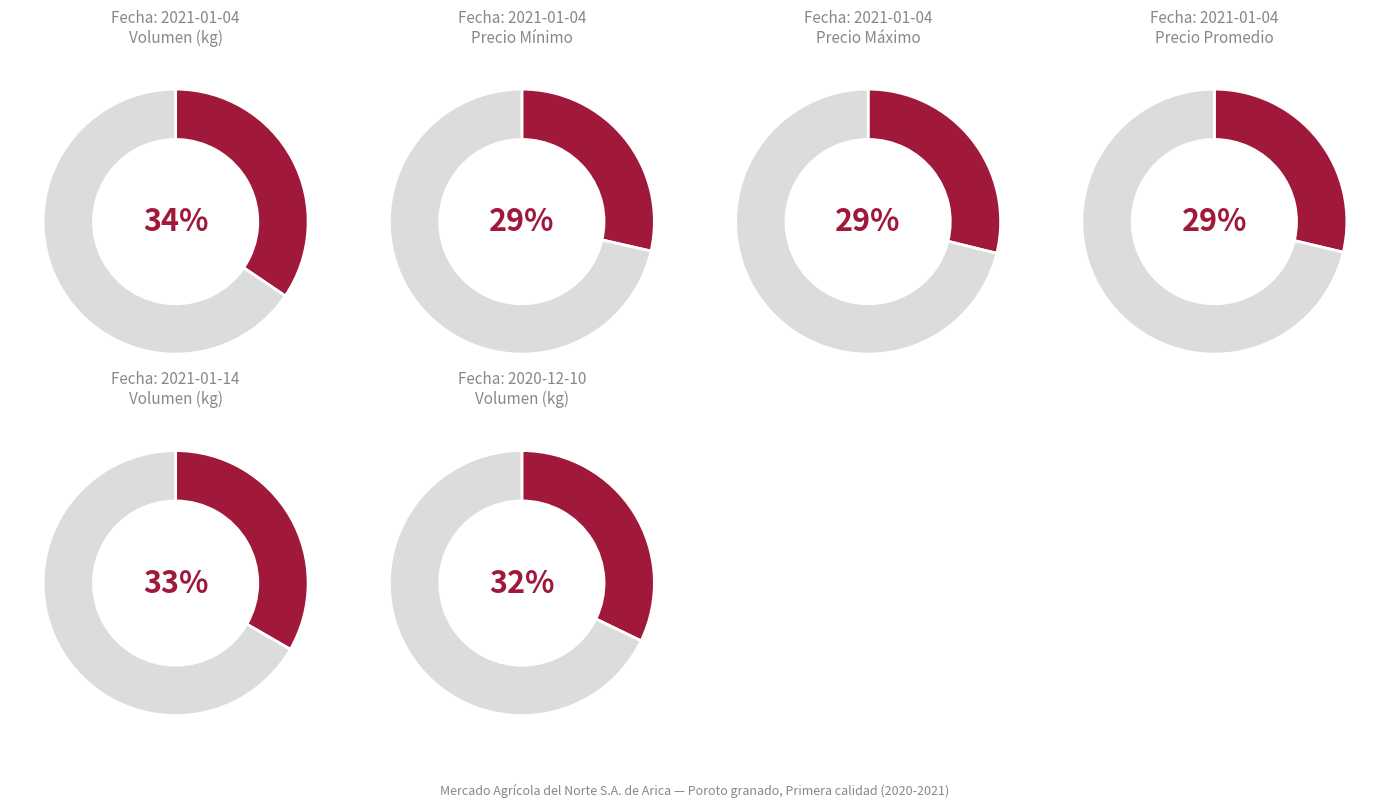

Is there any slice that represents more than half of the pie?

No